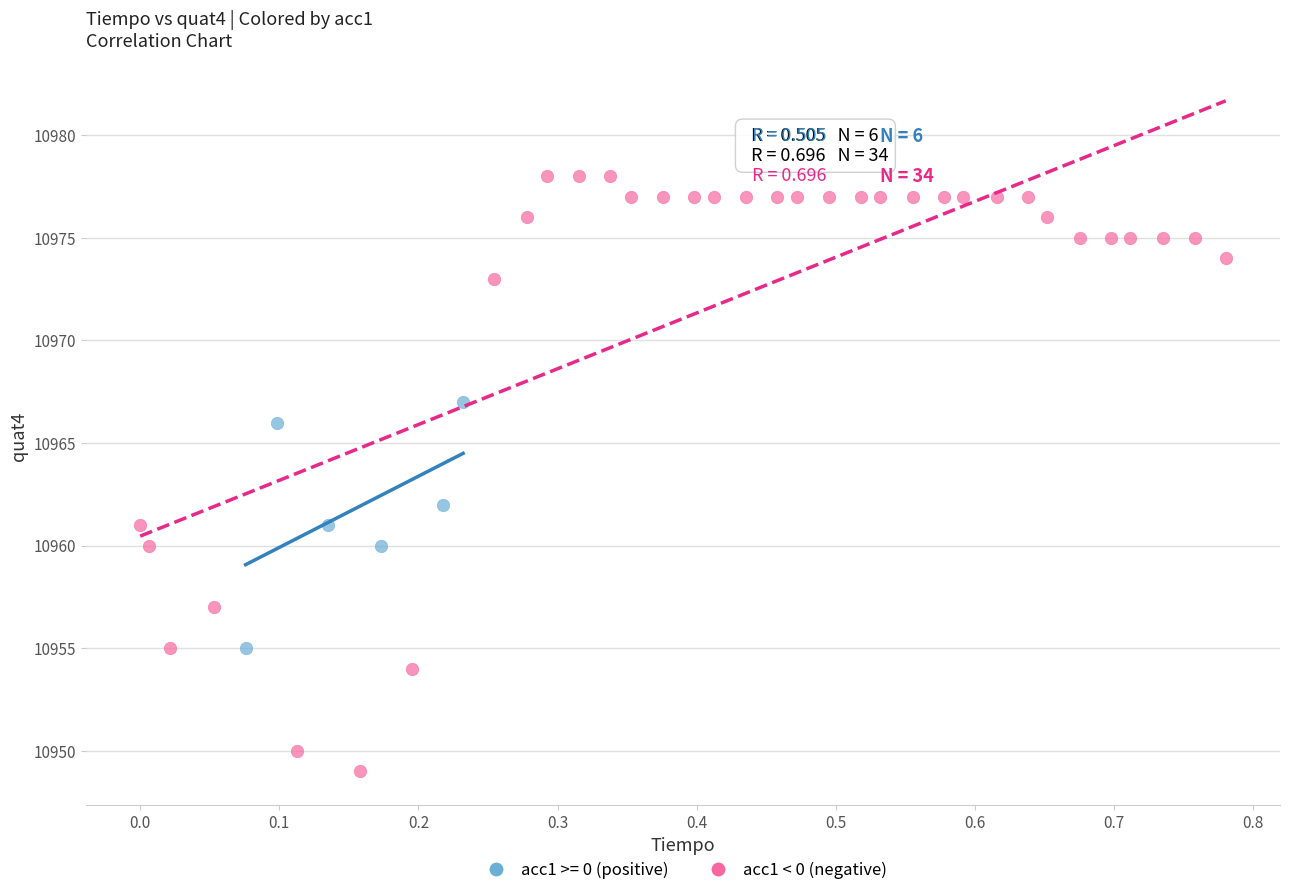

Which series contains the highest Y value?

acc1 < 0 (negative)